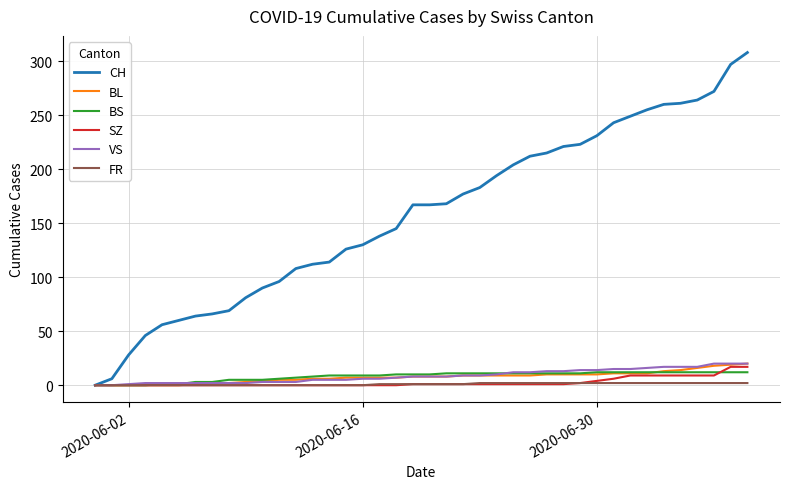

Which series has the largest total across all categories?

CH